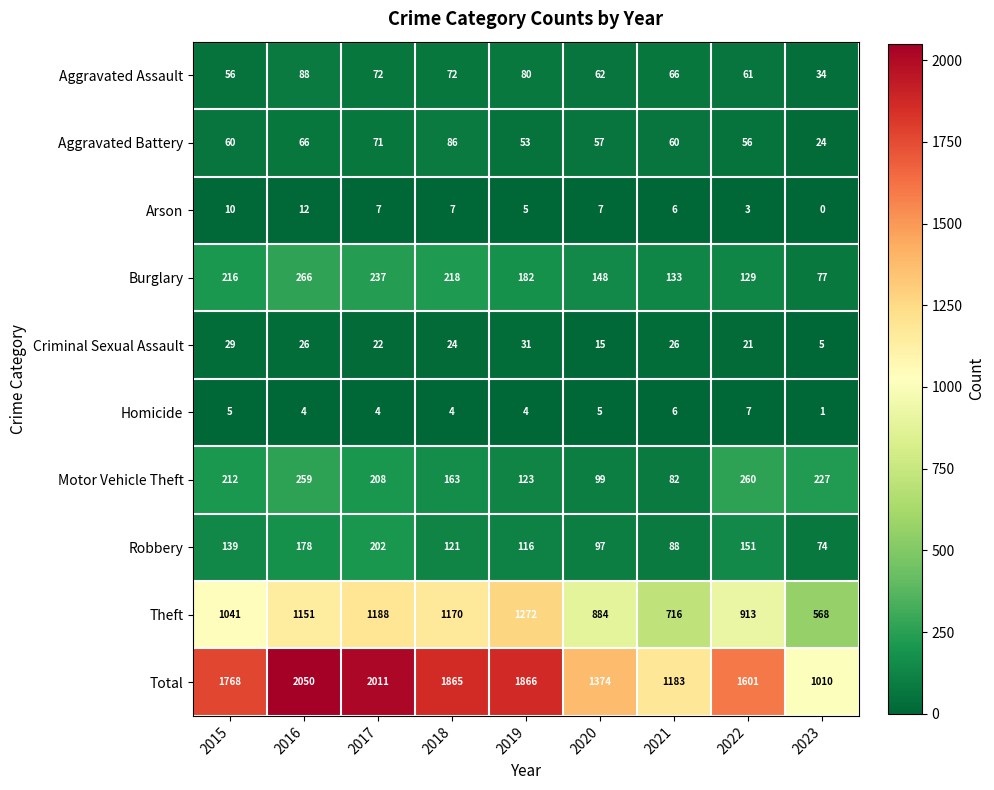

What is the difference between the maximum and second lowest values in the Arson series?

9